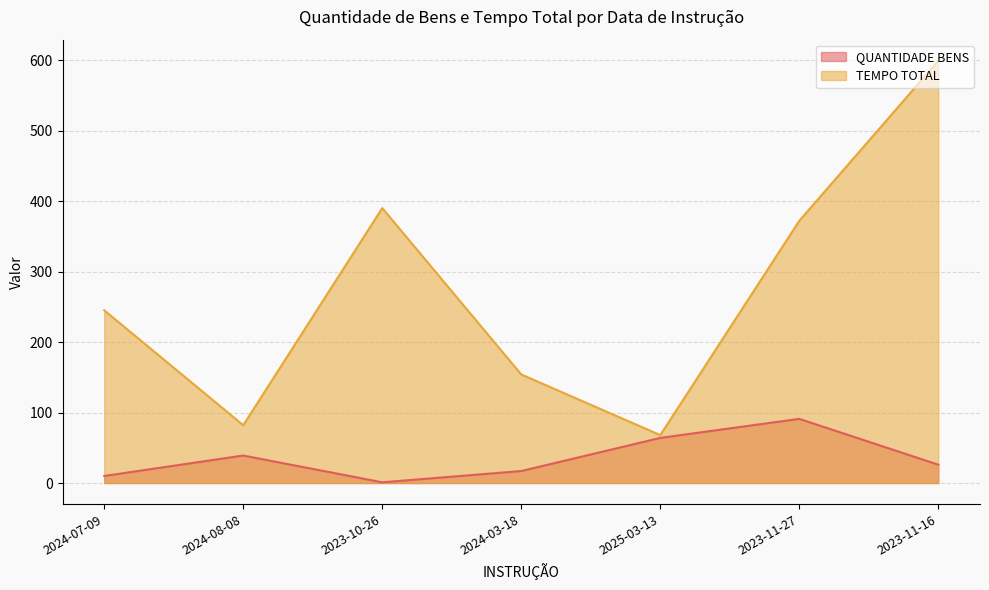

Rank the series by their average value, from lowest to highest.

QUANTIDADE BENS, TEMPO TOTAL